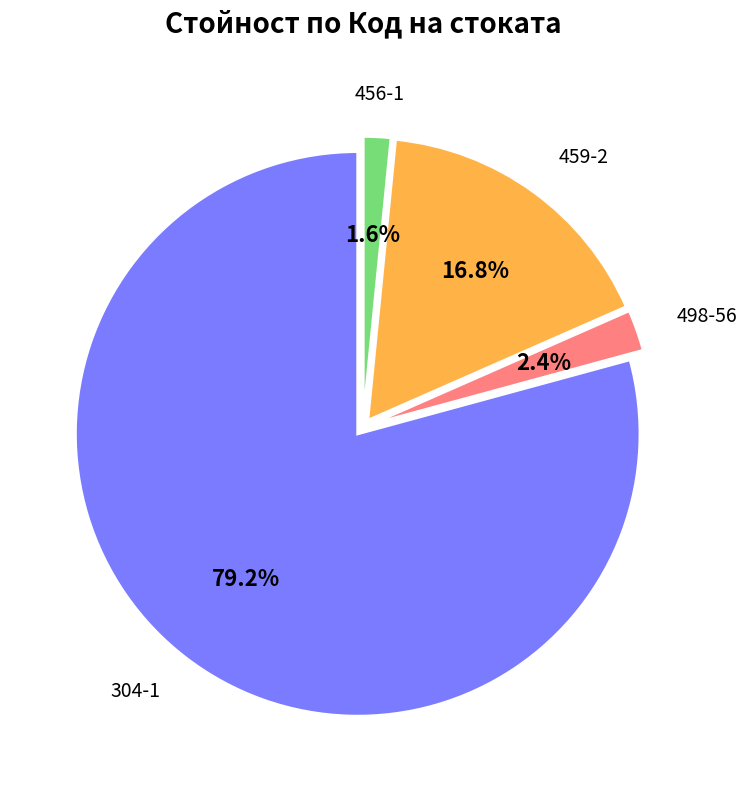

Is there a majority slice in this chart?

Yes